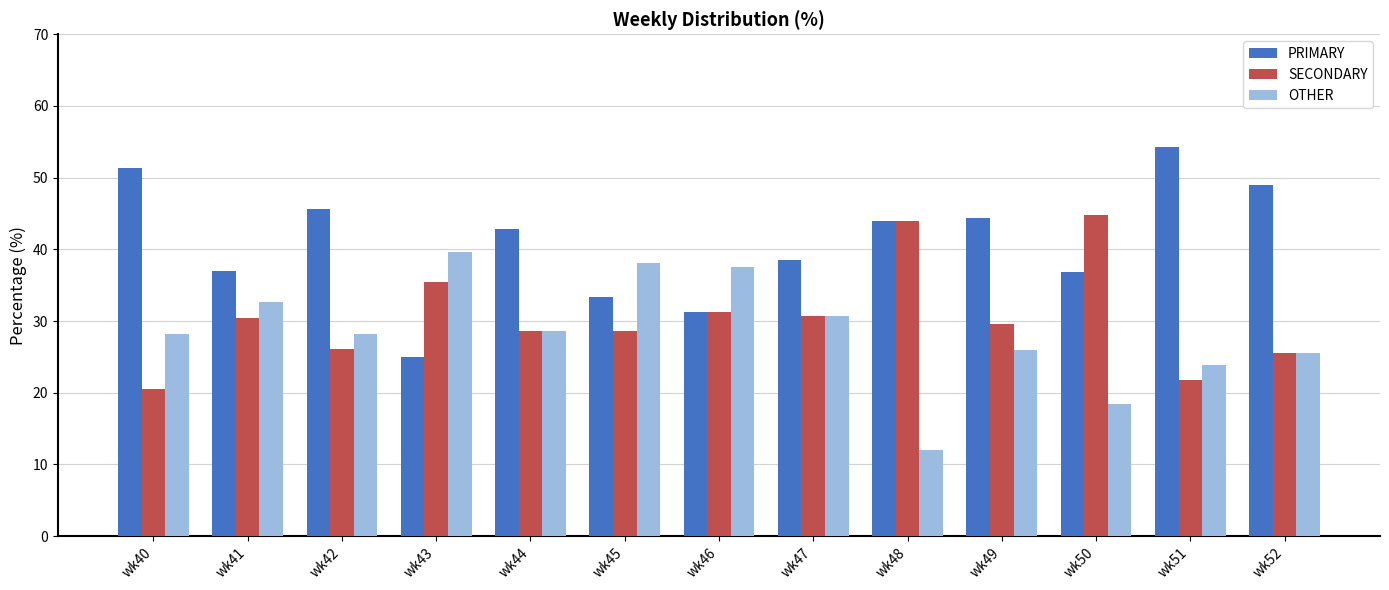

How many bars are there in each group?

3